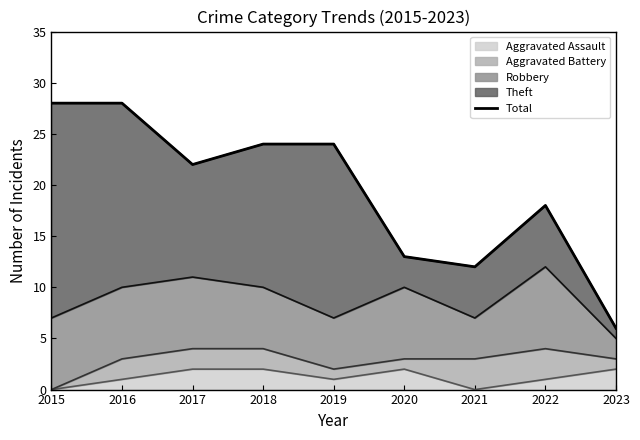

Which has a higher value, 2023 or 2018?

2018